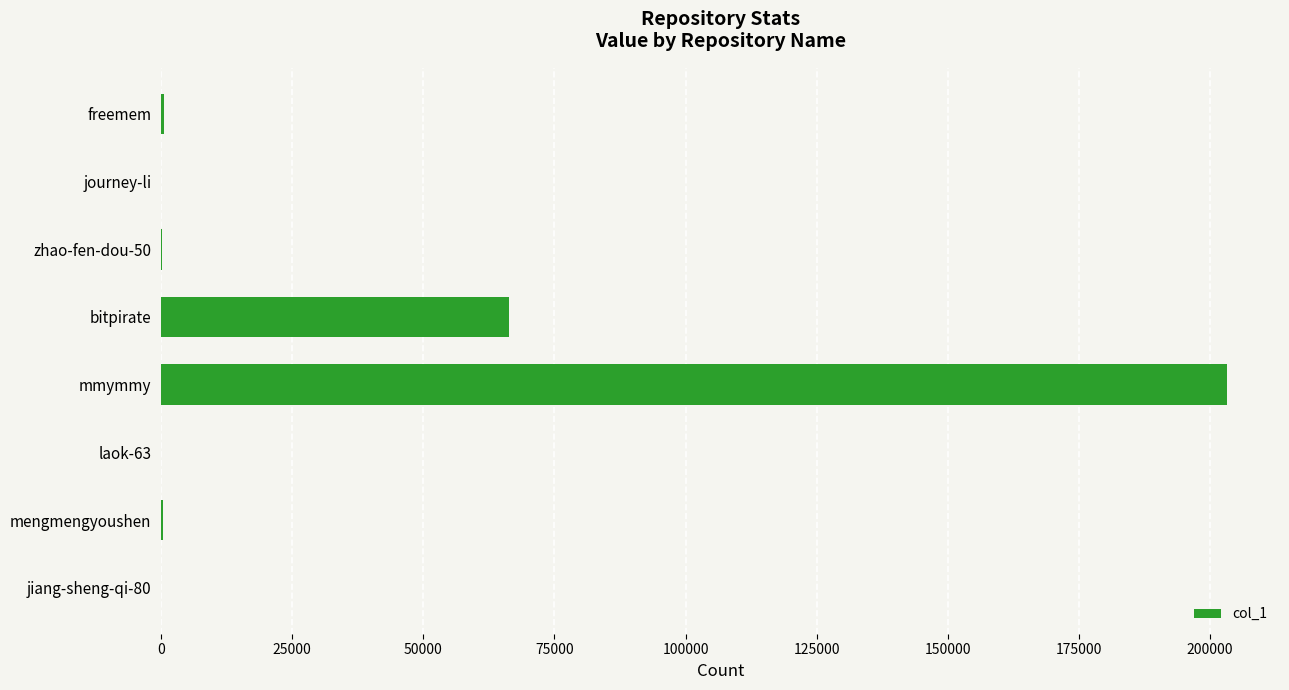

The chart shows a value of 97568 at mmymmy. True or false?

False